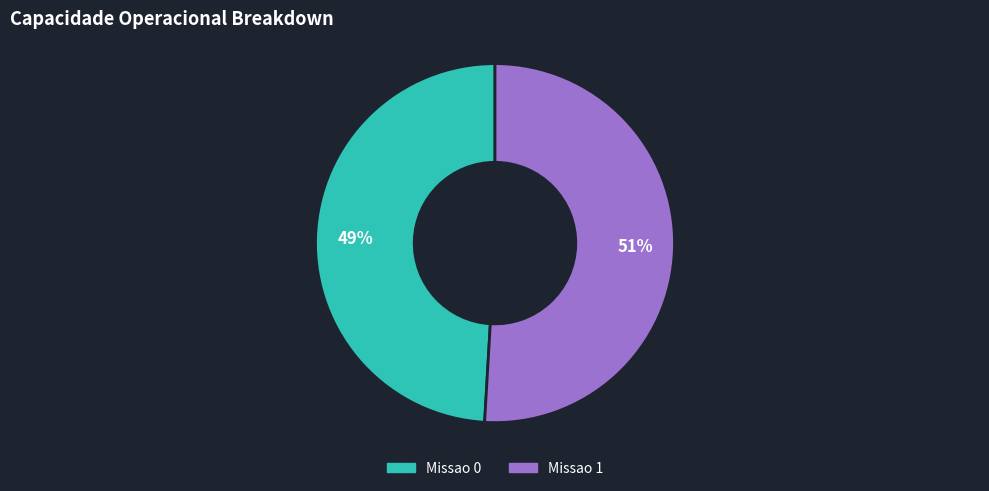

To the nearest percent, what is the difference between the Missao 1 and Missao 0 slice percentages?

2%